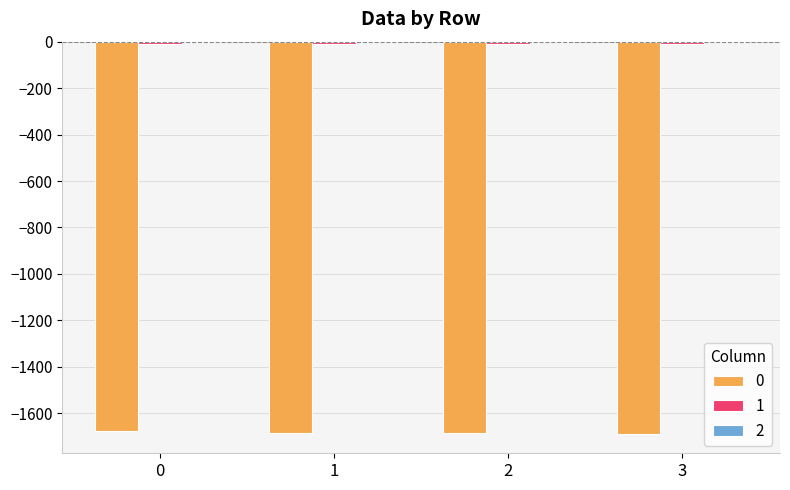

The value of 0 at 0 is -538.0. True or false?

False